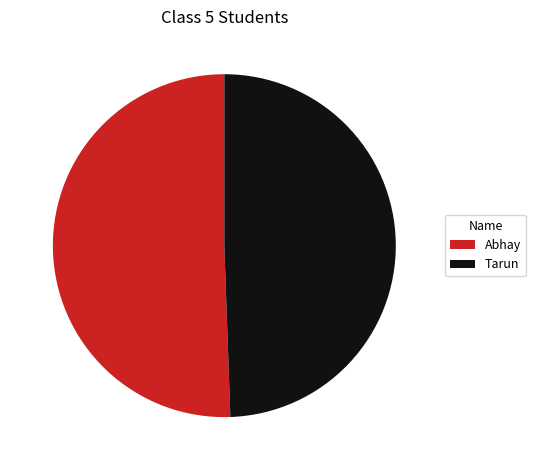

Which slice is the largest?

Abhay